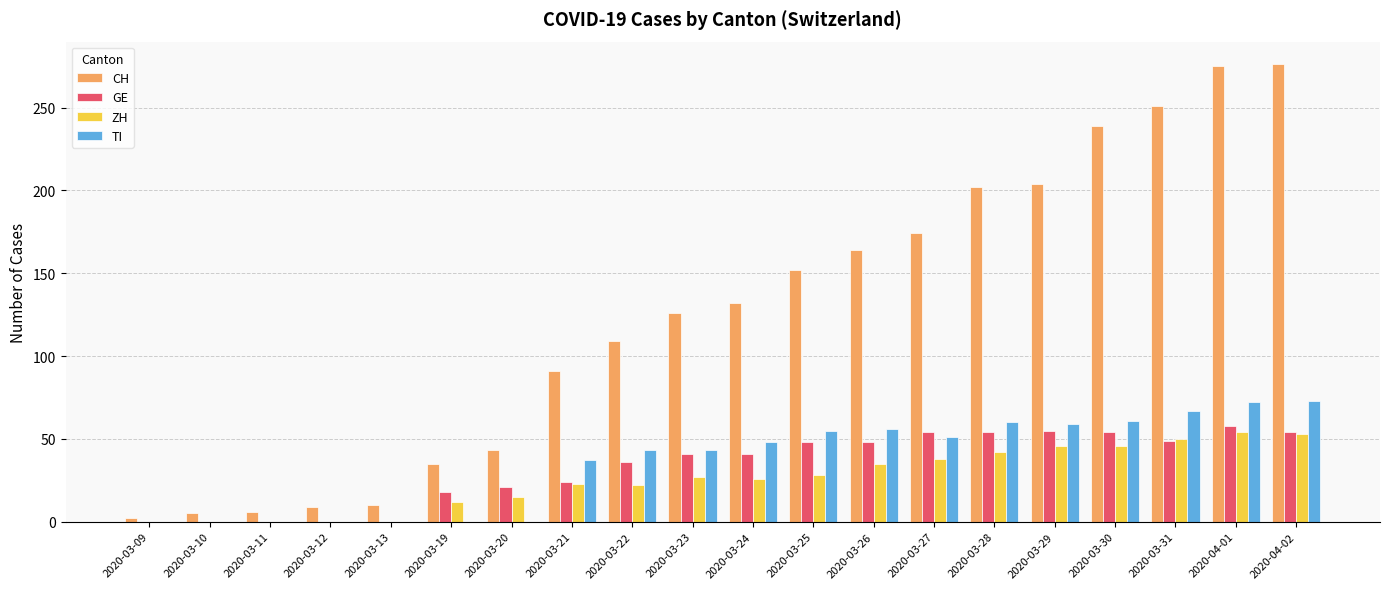

What is the total value across all series at 2020-03-21?

175